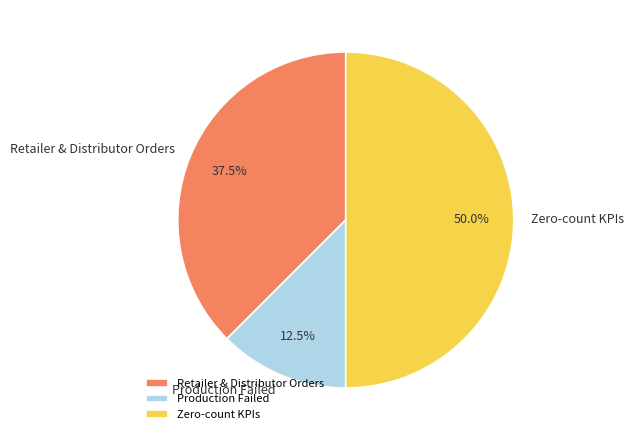

Does Production Failed account for over 50% of the chart?

No